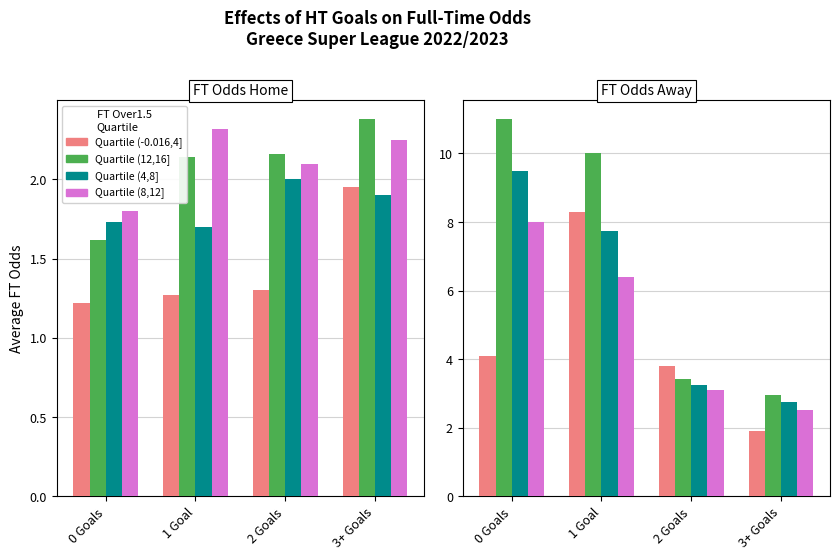

The value of (4,8] at 0 Goals is 9.5. True or false?

True